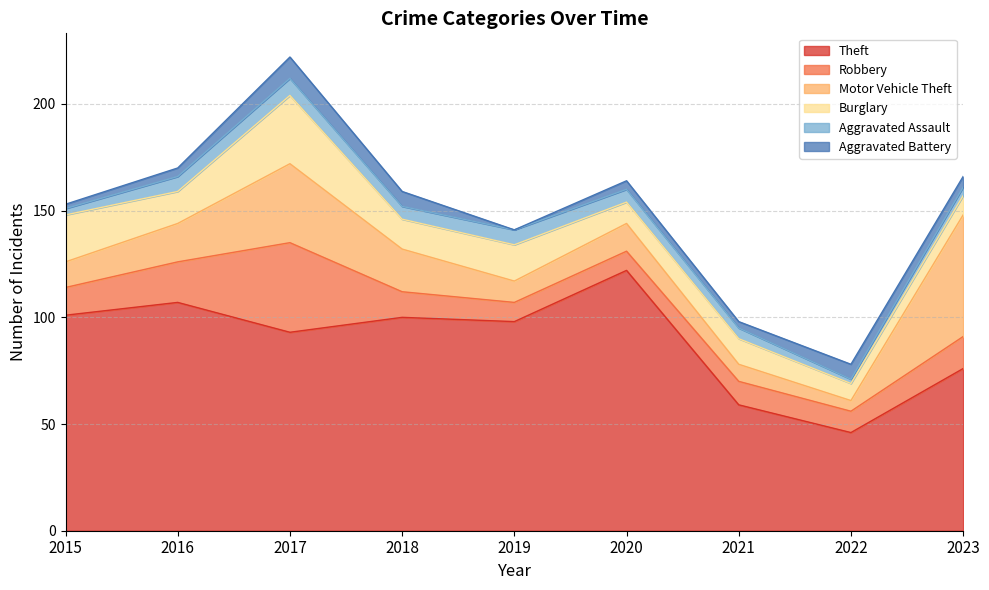

Which has a higher value, 2023 or 2015?

2015